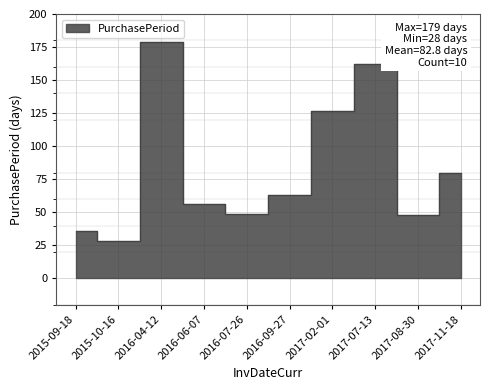

True or false: the data shows 89 at 2016-06-07.

False